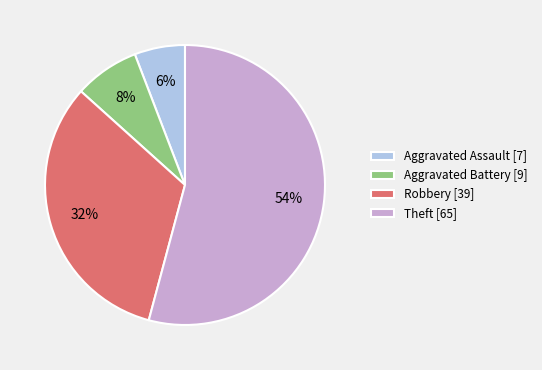

Which category has the smallest portion of the pie?

Aggravated Assault